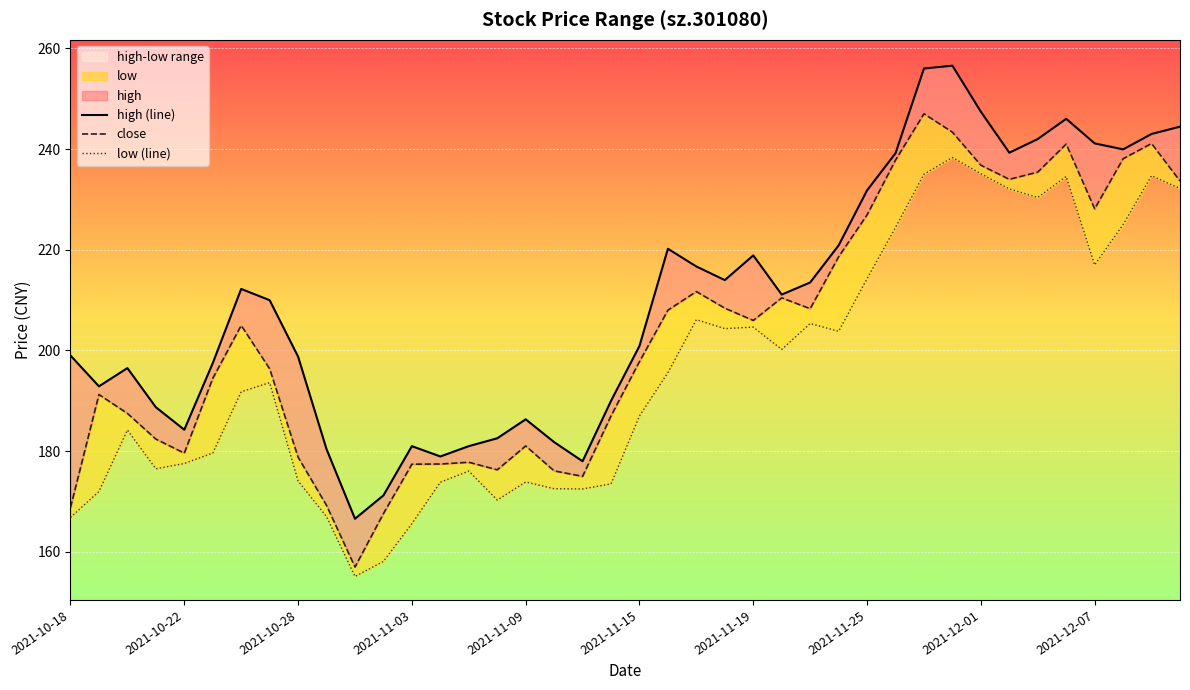

True or false: low (line) has a value of 224.4 at 29.

True